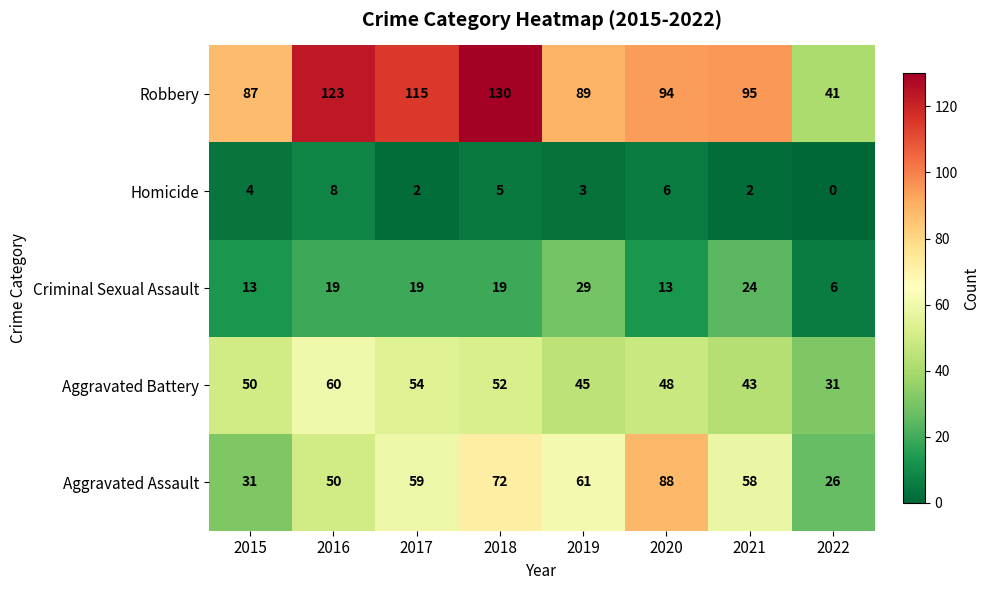

How many Aggravated Assault values are between 50 and 72?

5